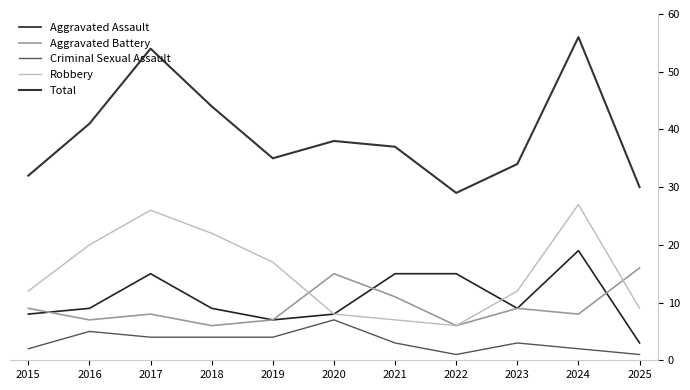

What are all the series names shown in the legend?

Aggravated Assault, Aggravated Battery, Criminal Sexual Assault, Robbery, Total